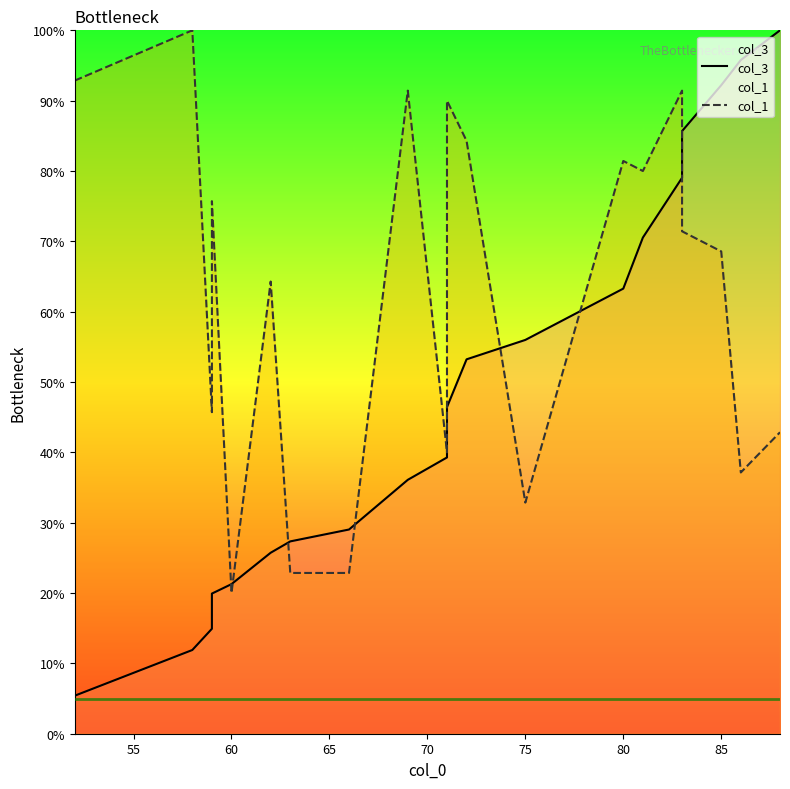

Rank the series by their maximum value, from highest to lowest.

col_3, col_1